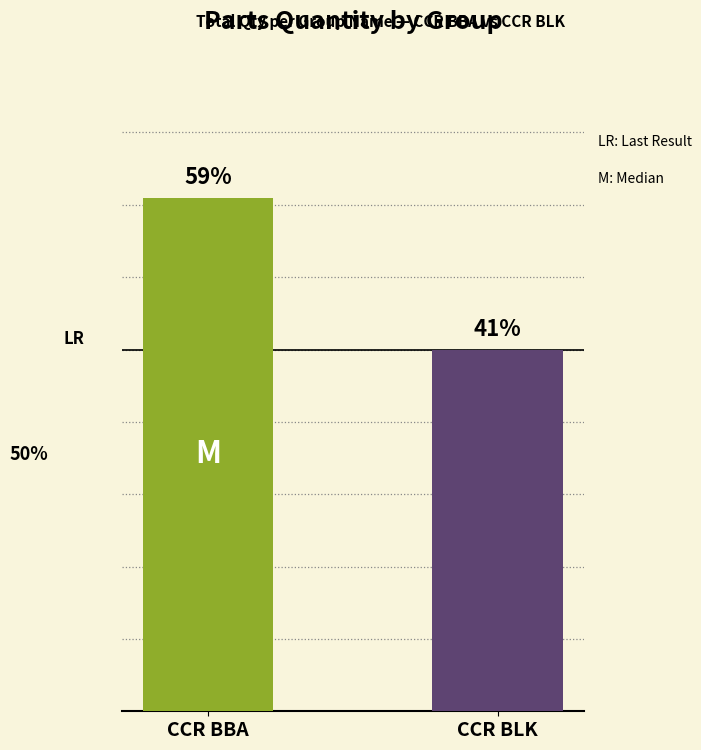

Does the chart contain any negative values?

No